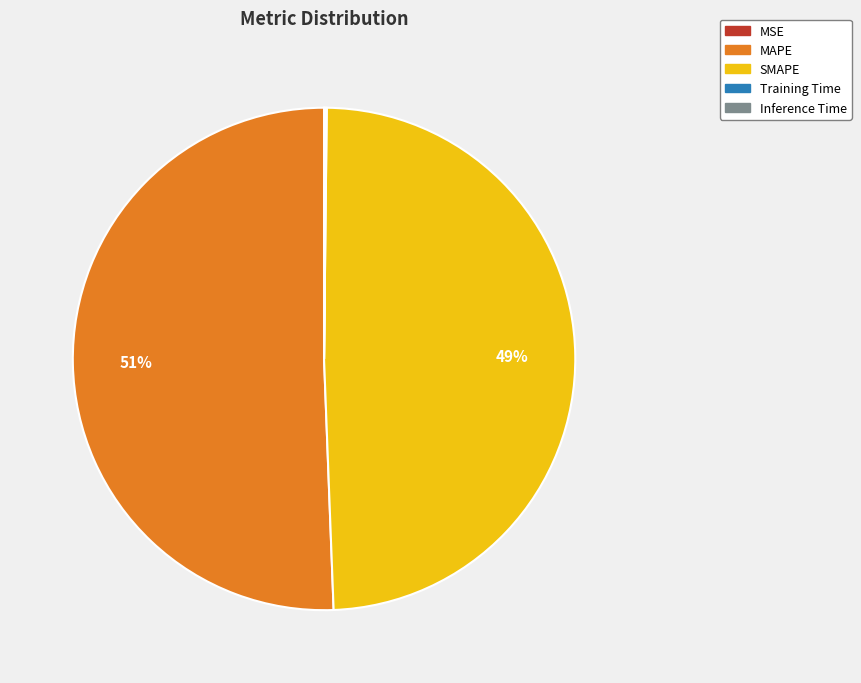

To the nearest percent, what is the average slice percentage?

20%